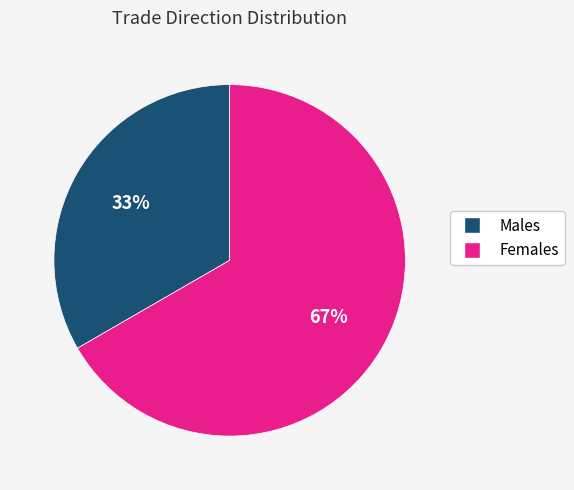

Does any single category account for the majority?

Yes